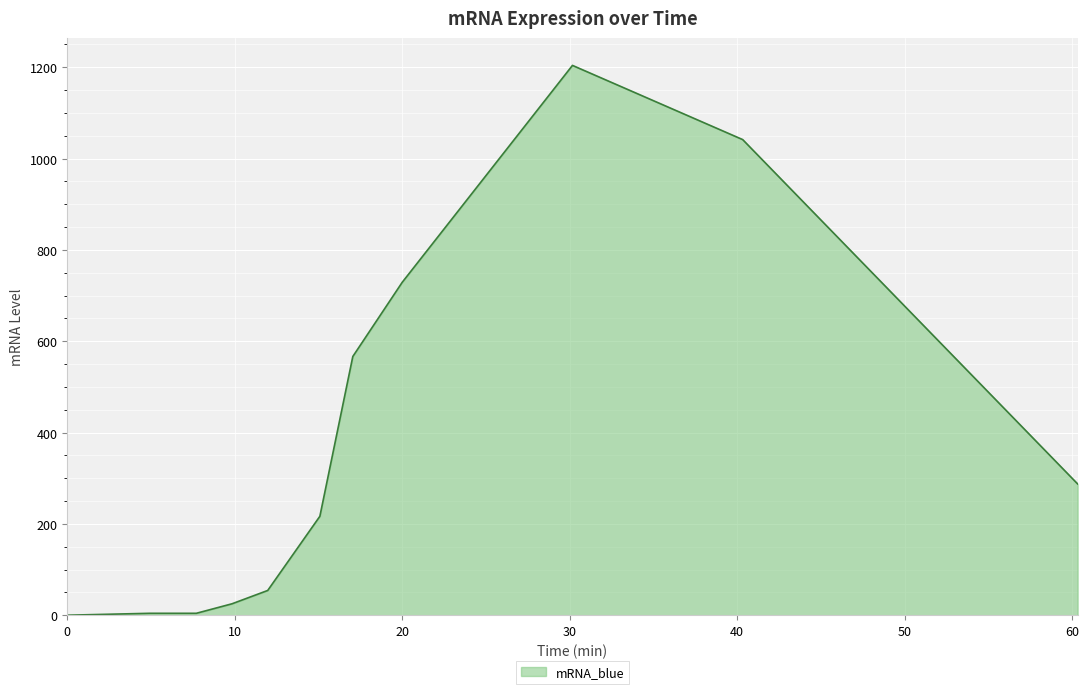

What is the difference between the maximum and minimum values?

1204.2